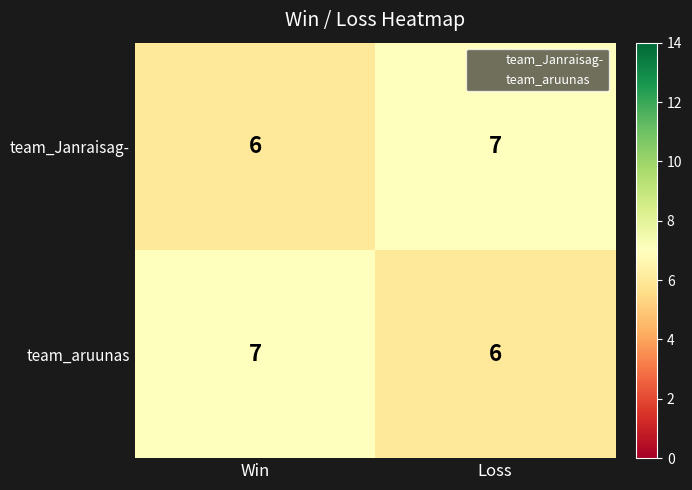

Read the team_aruunas value at Loss.

6